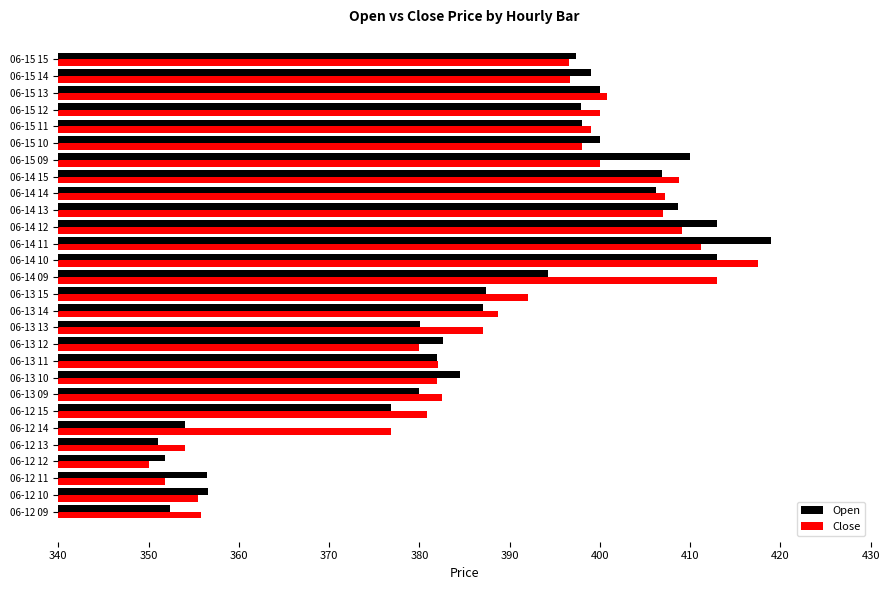

How many data points in Open are above 394?

14